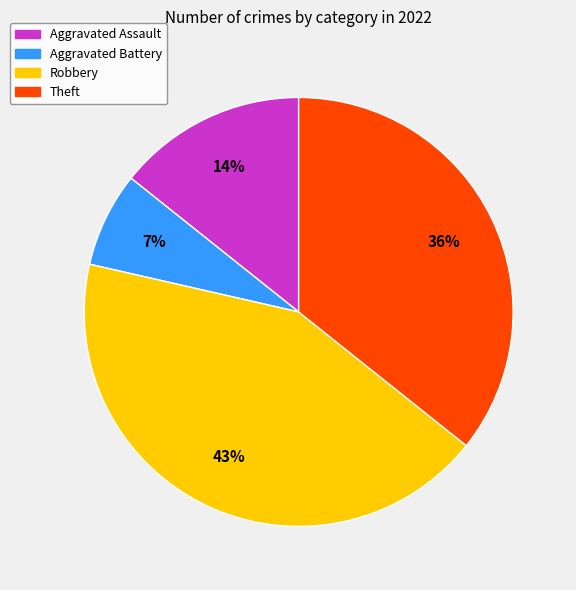

True or false: Robbery accounts for 43% of the total.

True